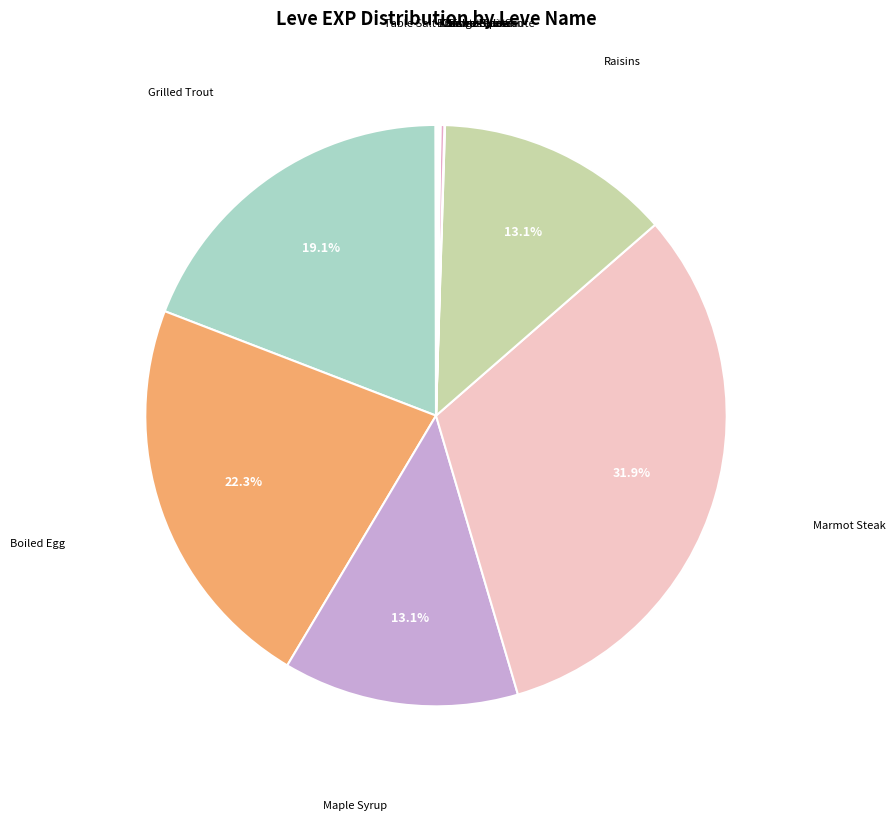

Does any single category account for the majority?

No